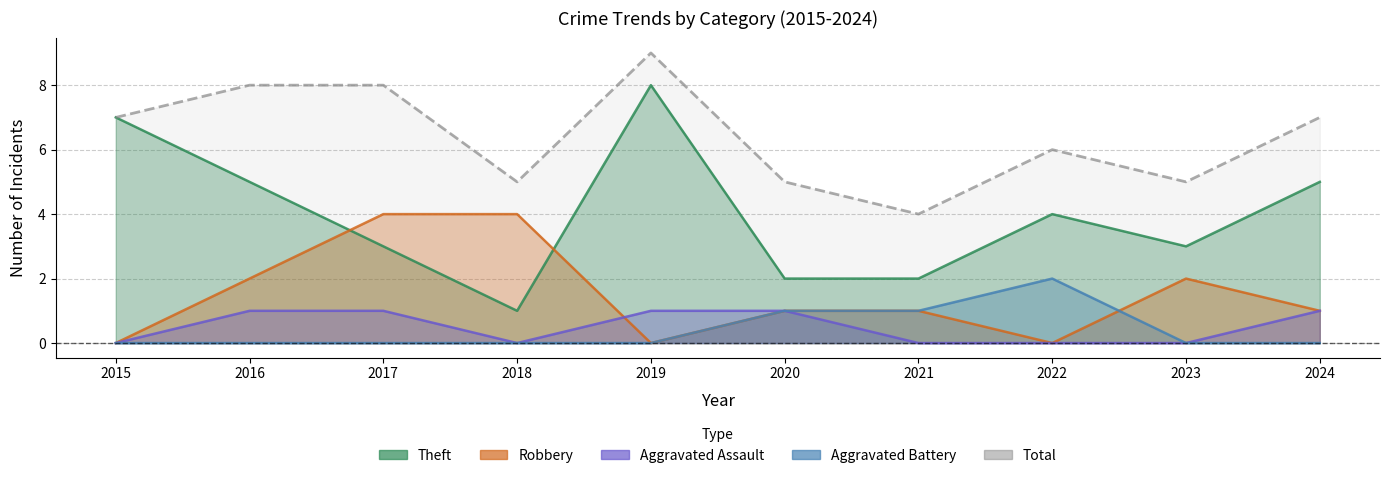

How many lines are shown in the chart?

1